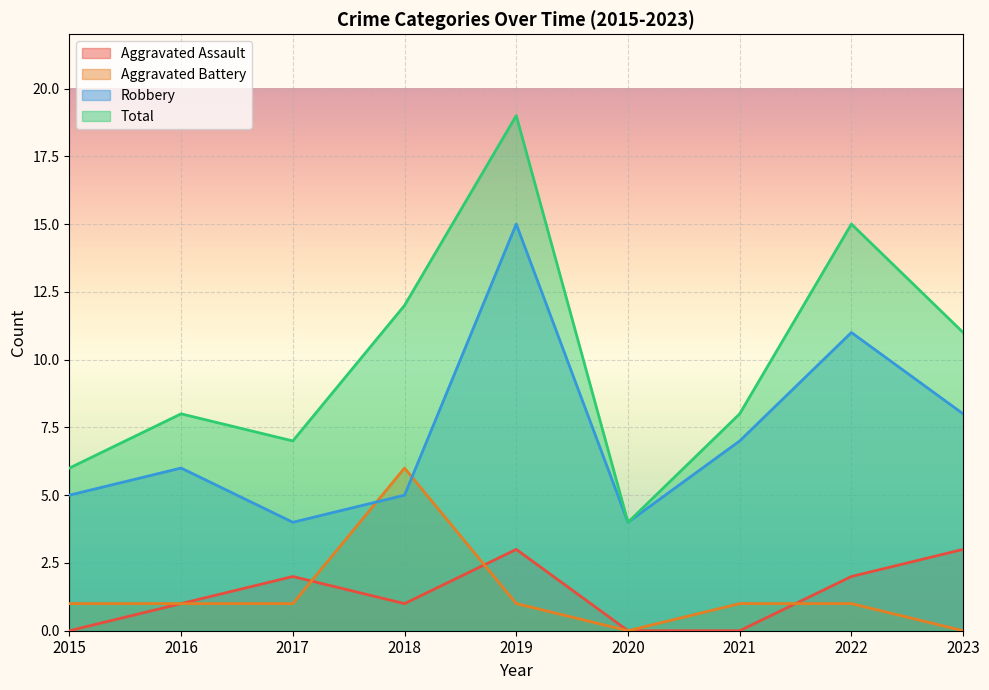

How many data points in Aggravated Battery are less than 1?

2